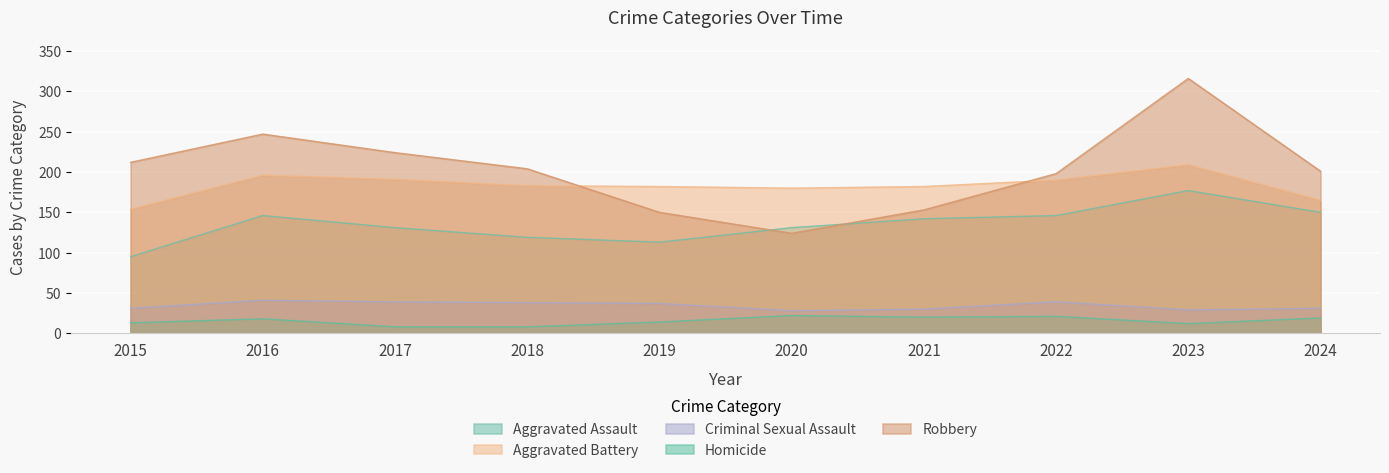

What is the sum of all Aggravated Assault values?

1350